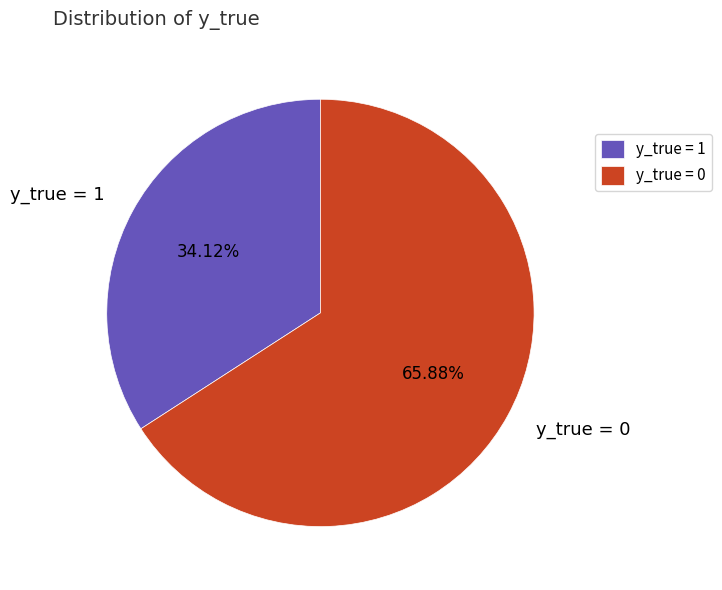

Combined, do y_true = 0 and y_true = 1 account for over 50%?

Yes